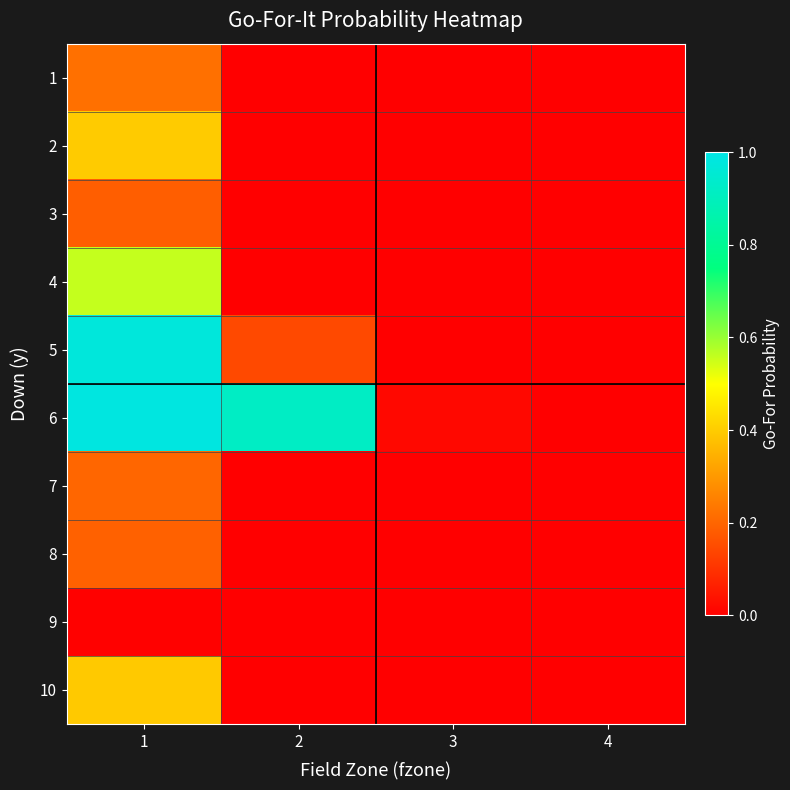

Reading right to left, extract all data points from this chart.

1: 4=0.0	3=0.0	2=0.0	1=0.2
2: 4=0.0	3=0.0	2=0.0	1=0.4
3: 4=0.0	3=0.0	2=0.0	1=0.2
4: 4=0.0	3=0.0	2=0.0	1=0.6
5: 4=0.0	3=0.0	2=0.1	1=1.0
6: 4=0.0	3=0.0	2=0.9	1=1.0
7: 4=0.0	3=0.0	2=0.0	1=0.2
8: 4=0.0	3=0.0	2=0.0	1=0.2
9: 4=0.0	3=0.0	2=0.0	1=0.0
10: 4=0.0	3=0.0	2=0.0	1=0.4